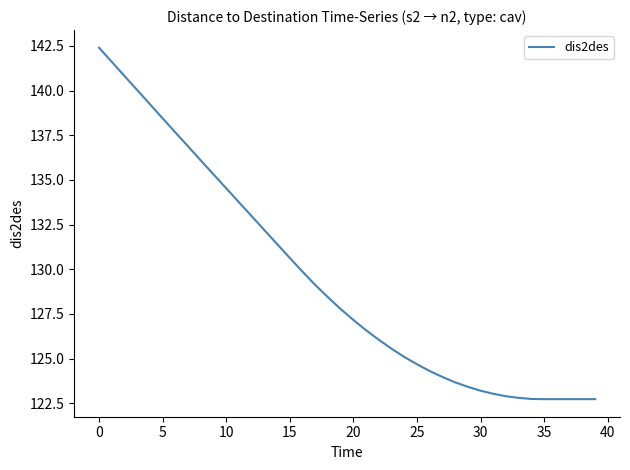

What is the difference between the maximum and minimum values?

19.7